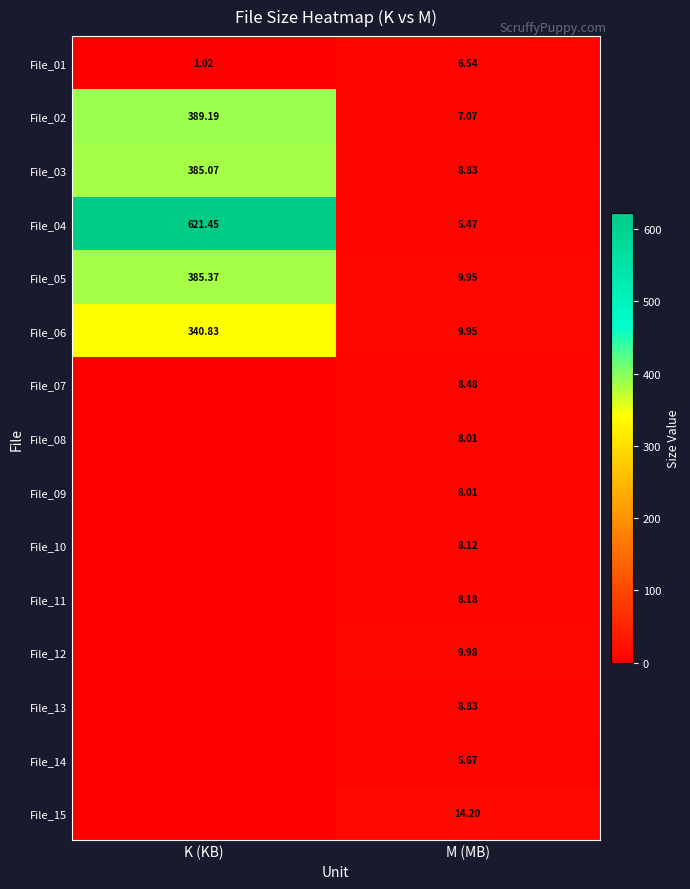

What is the lowest value of the File_02 series?

7.1